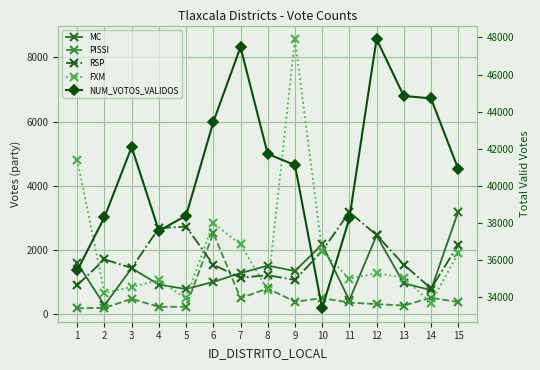

Rank the series at 5 from lowest to highest value.

PISSI, FXM, MC, RSP, NUM_VOTOS_VALIDOS